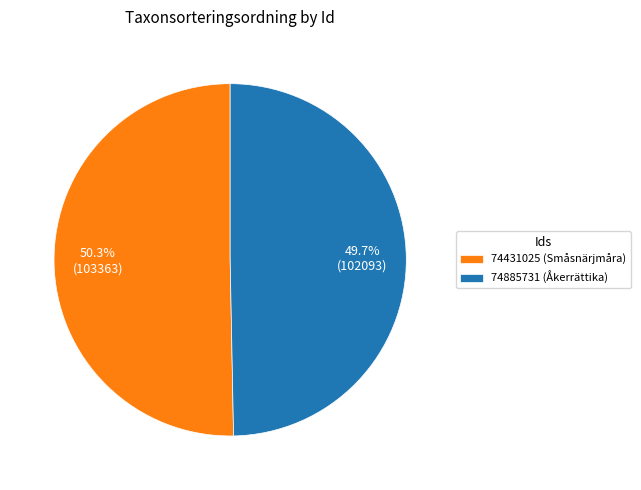

What is the largest slice in the pie chart?

74431025